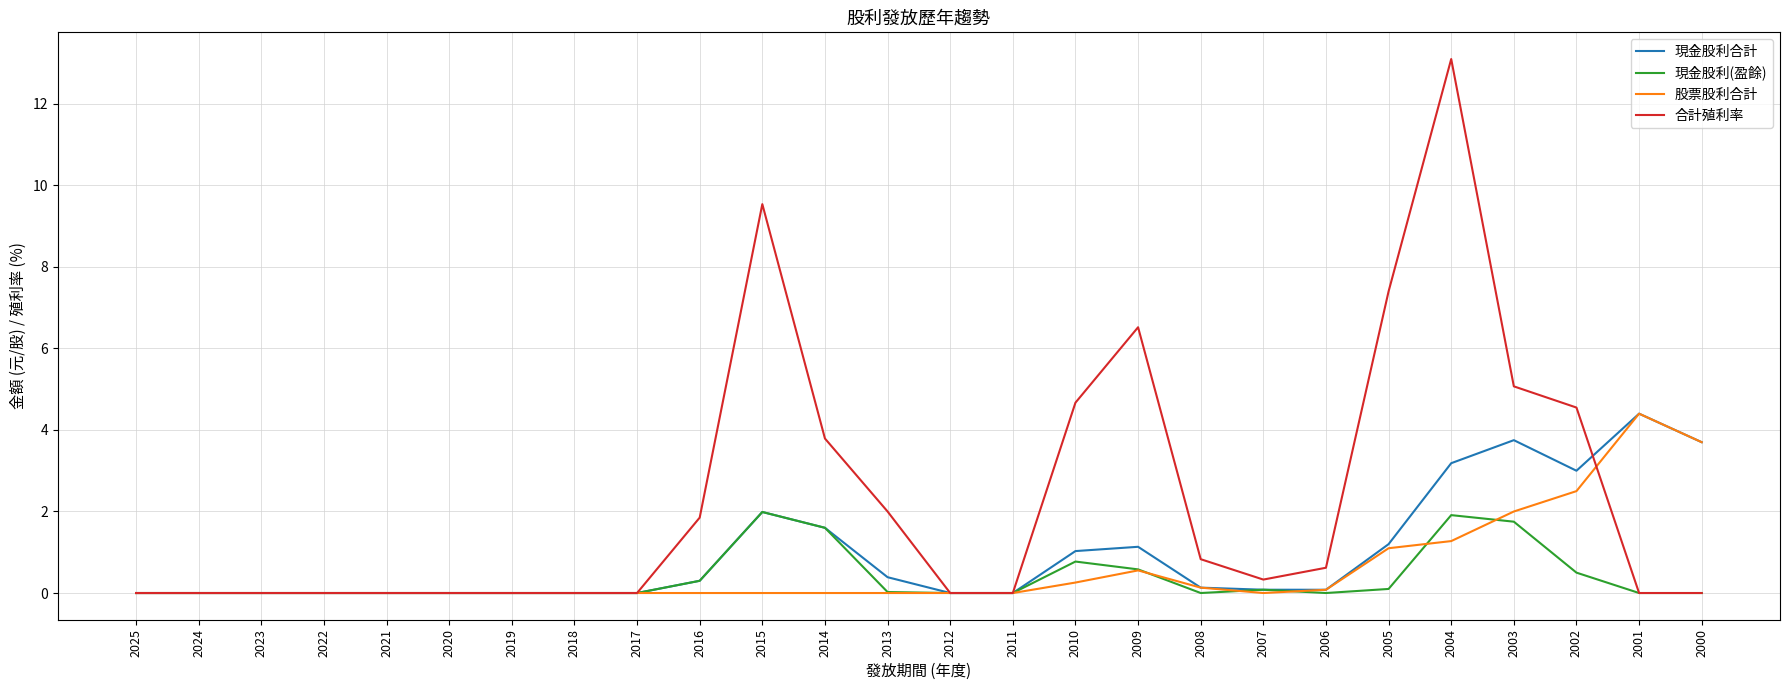

The 現金股利合計 series shows 0.1 at 2007. True or false?

True